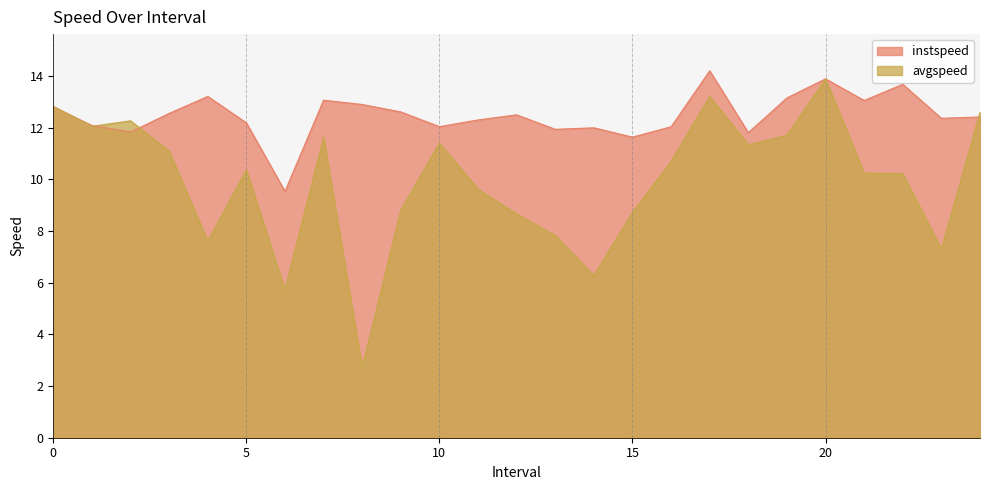

The avgspeed series shows 12.8 at 0. True or false?

True